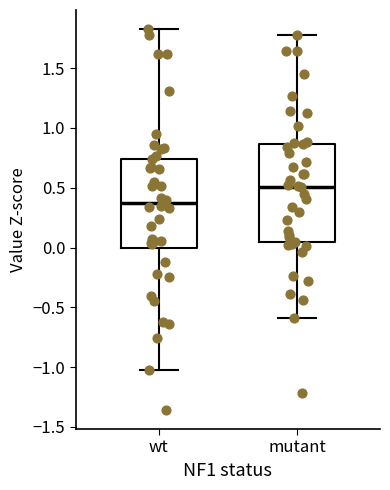

Reading left to right, read every box against the y-axis: the position of its median line, the range the box covers, and the ends of its whiskers. The values are not printed on the chart, so give them approximately, as read against the axis.

wt: median 0.35, box 0.00 to 0.75, whiskers -1.05 to 1.85
mutant: median 0.50, box 0.05 to 0.85, whiskers -0.60 to 1.80